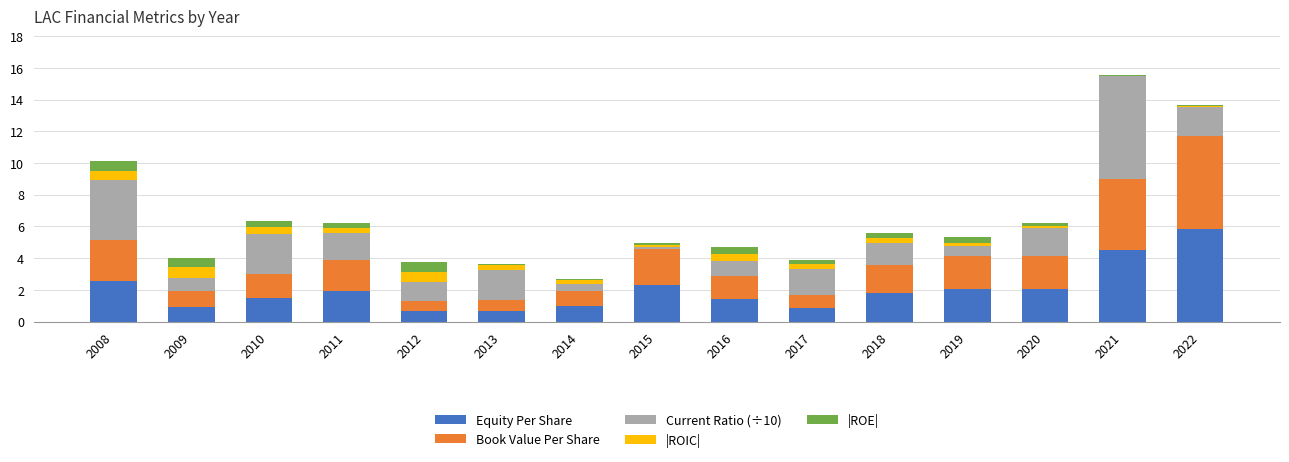

Are the bars grouped side by side (vs. stacked)?

No